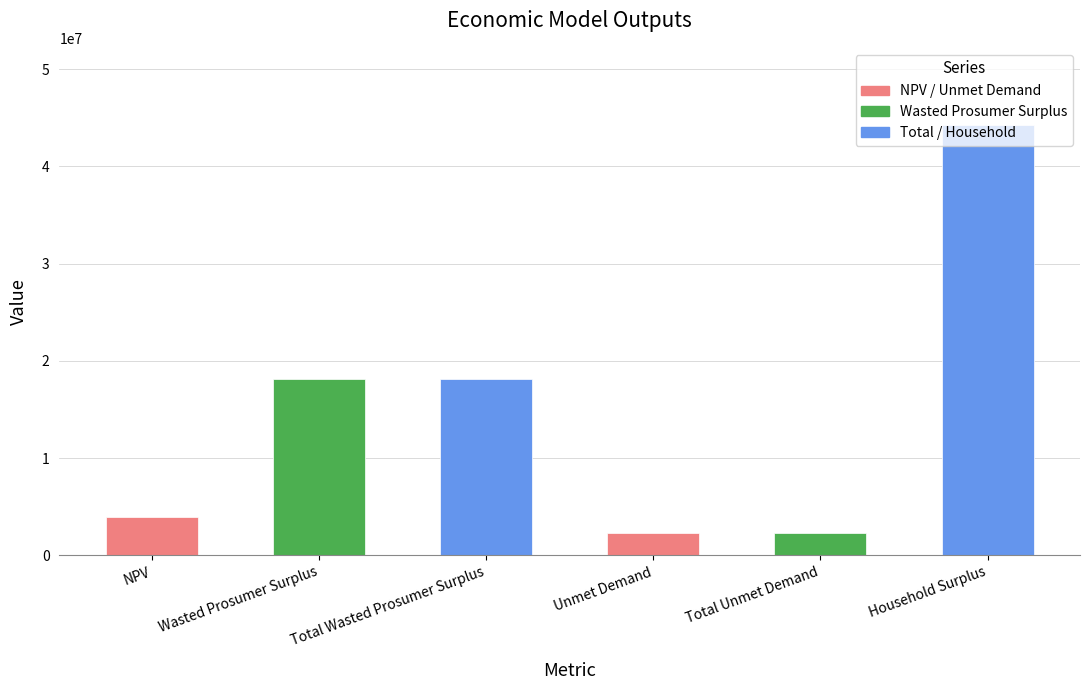

What is the minimum value shown in the chart?

2267457.2